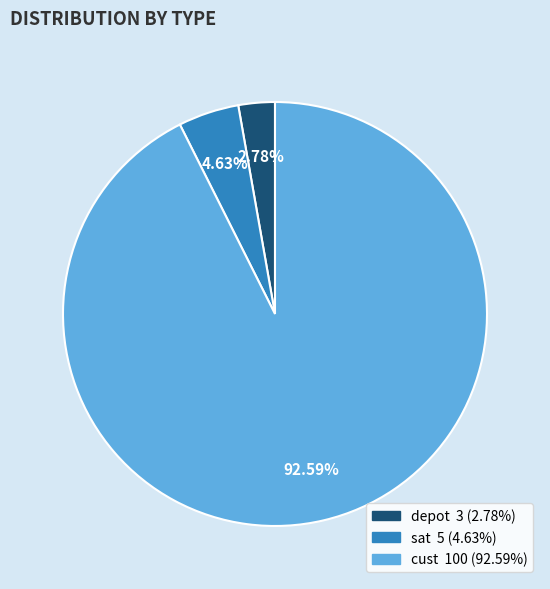

Does sat represent more than half of the total?

No